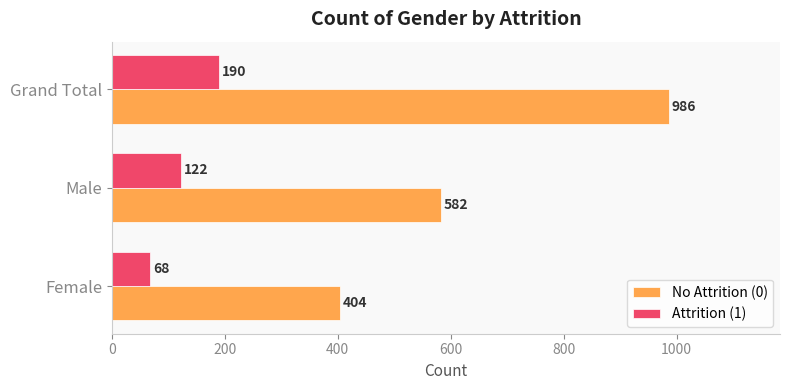

Which series has the widest spread of values?

No Attrition (0)